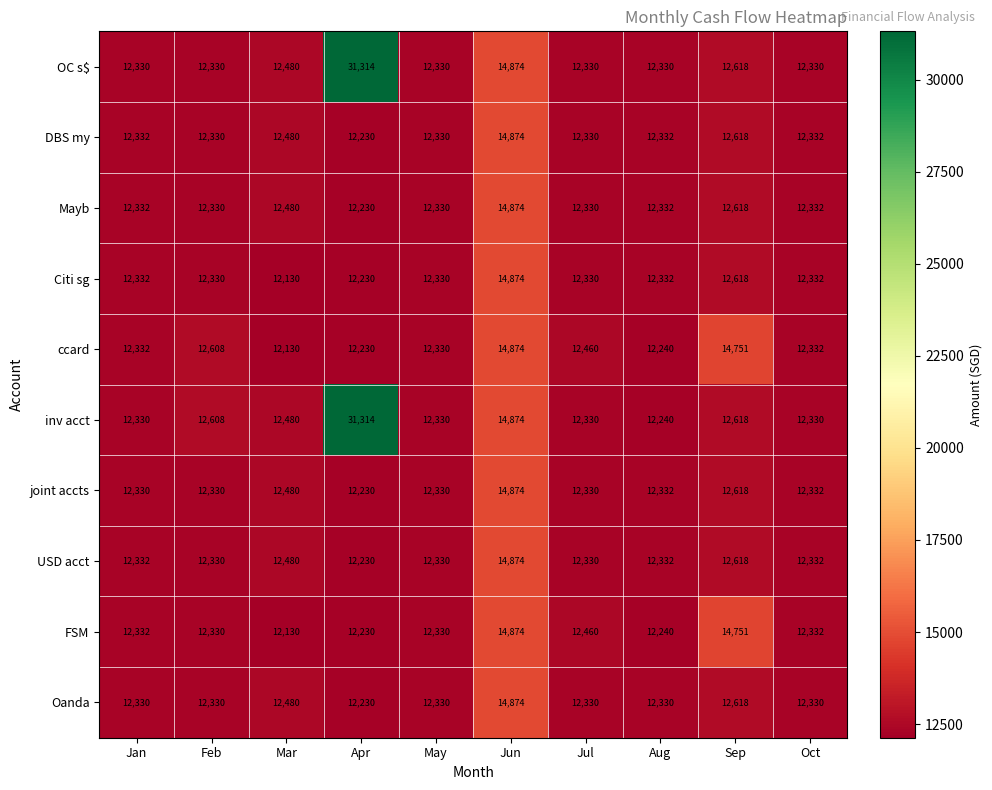

What is the difference between the highest and lowest values at Mar?

350